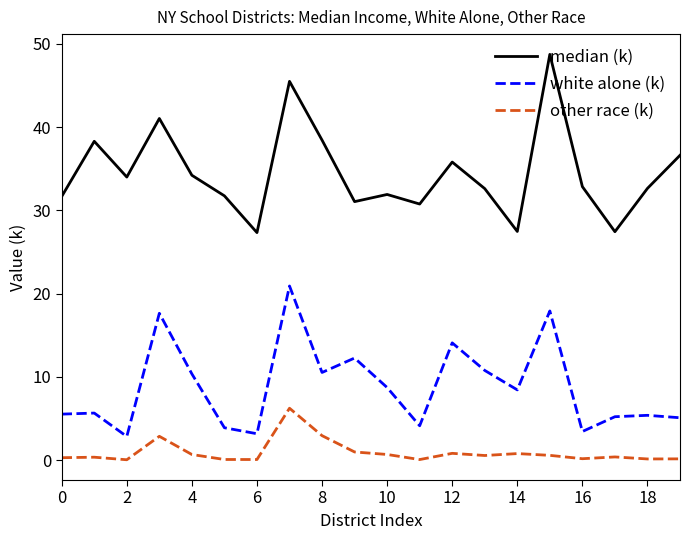

True or false: other race (k) and median (k) intersect in this chart.

False